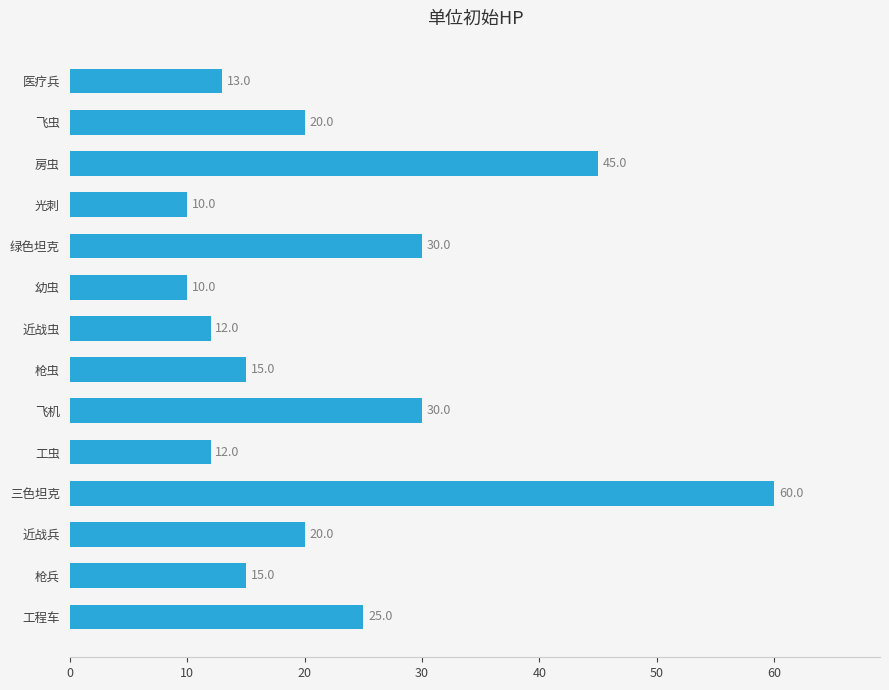

True or false: the data shows 106 at 三色坦克.

False